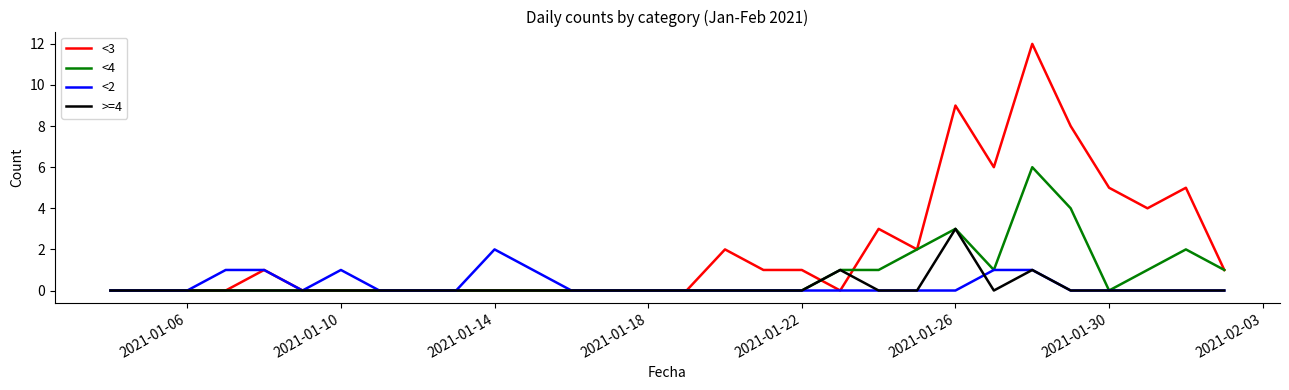

List the series in order of their peak value, lowest first.

<2, >=4, <4, <3